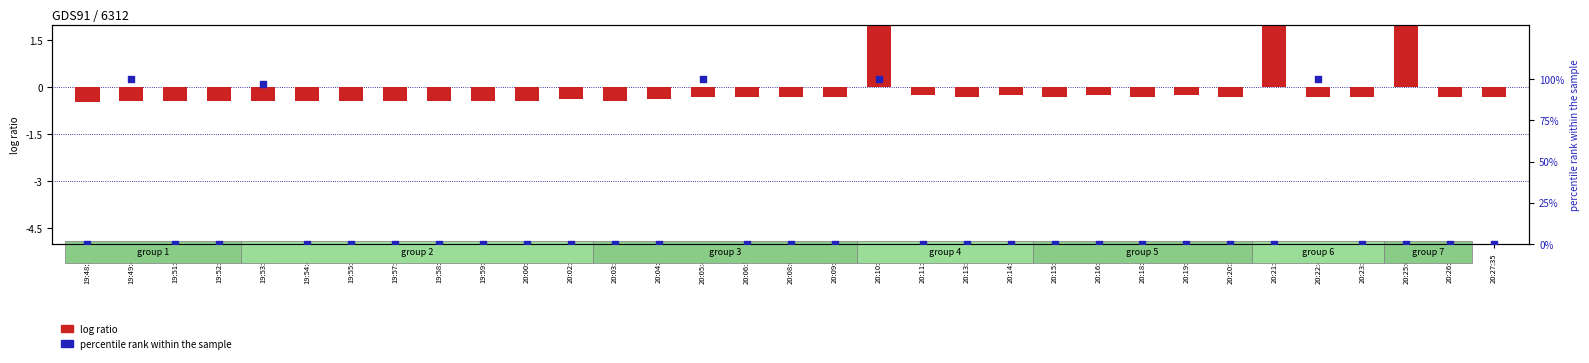

Is the value of dalvik norm (log ratio style) at 20:14:23 greater than the value of CPU percentile rank at 19:58:23?

No